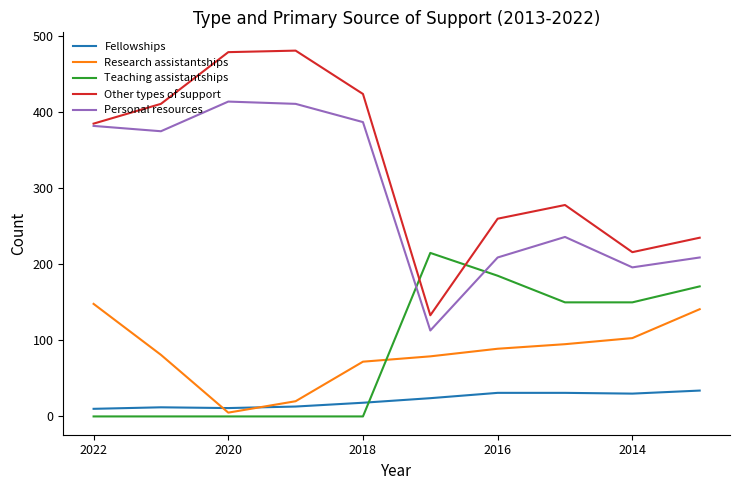

How many intersections are there between Teaching assistantships and Personal resources?

2